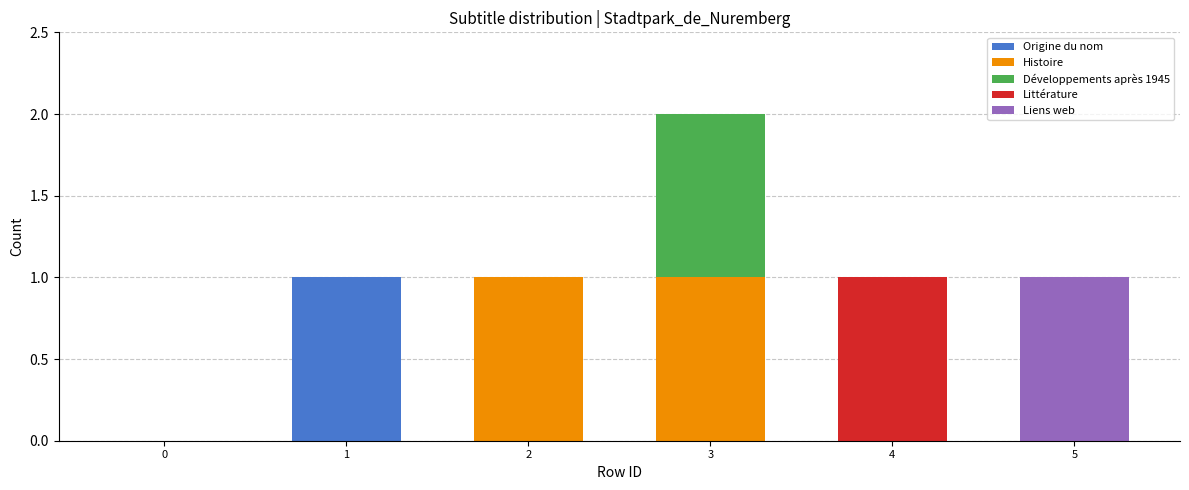

At which category is the sum across all series the highest?

3